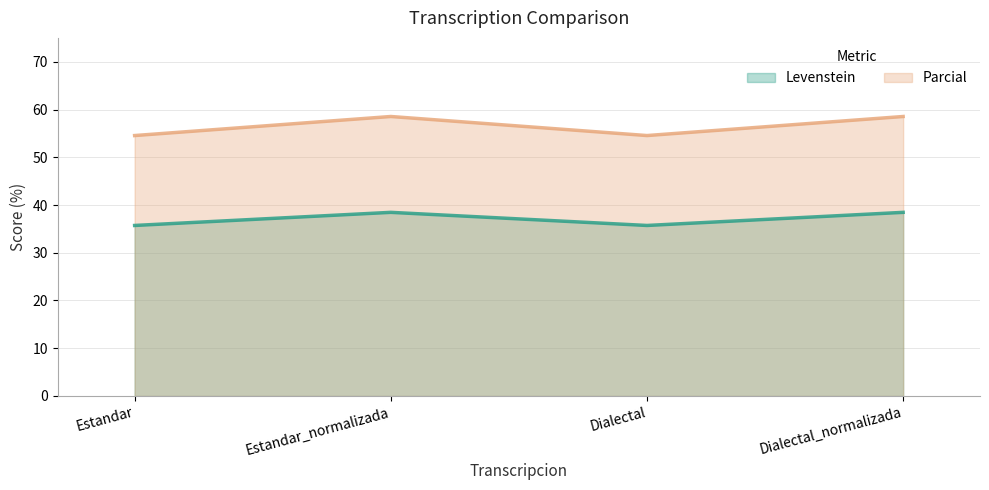

True or false: Levenstein and Parcial cross at least once.

False